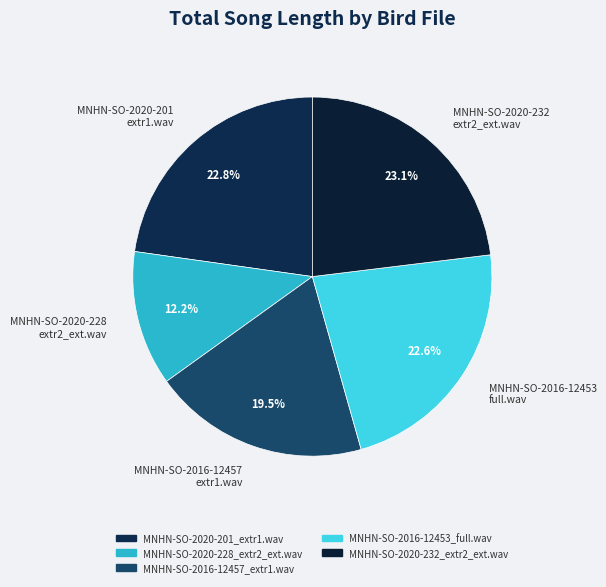

Which slice is the smallest?

MNHN-SO-2020-228_extr2_ext.wav